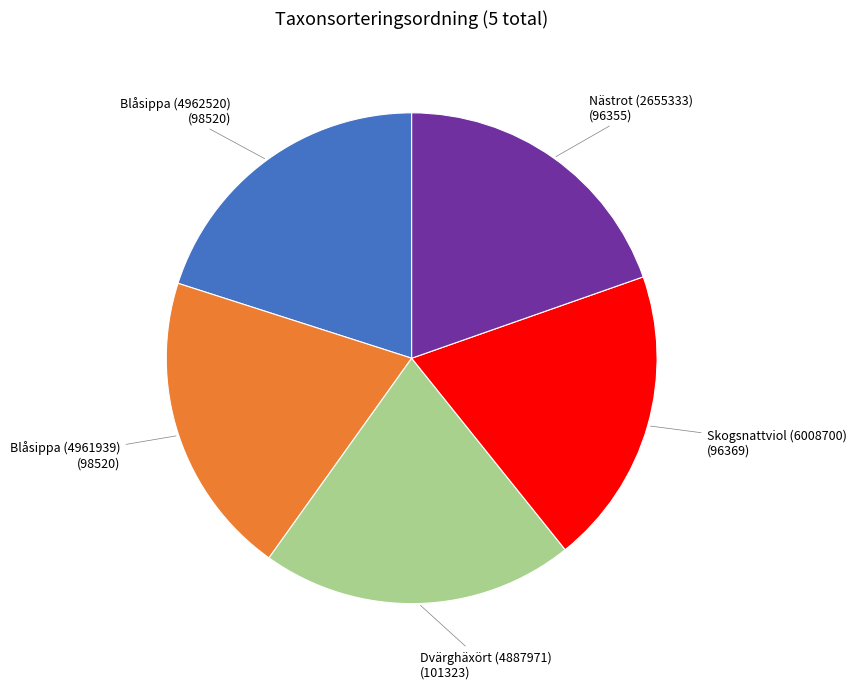

Does any single category account for the majority?

No